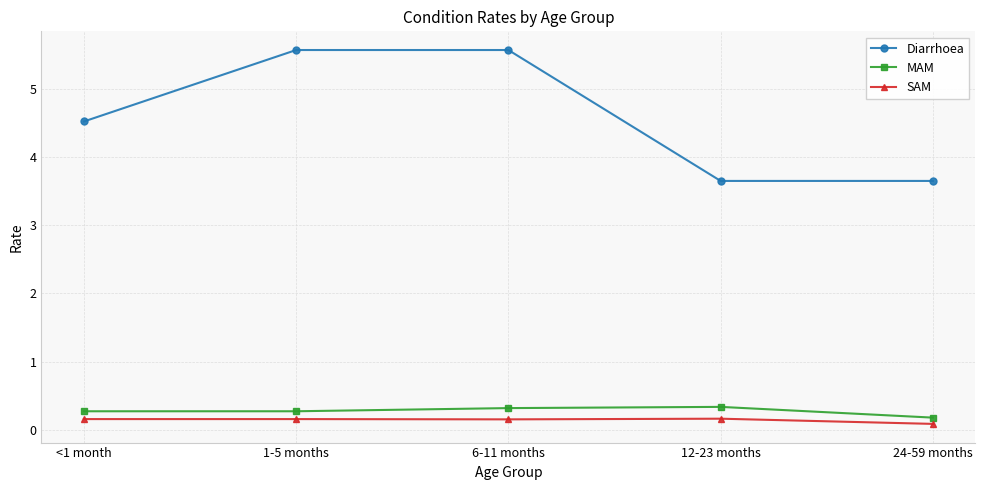

What is the sum of the MAM values at 12-23 months and 6-11 months?

0.7